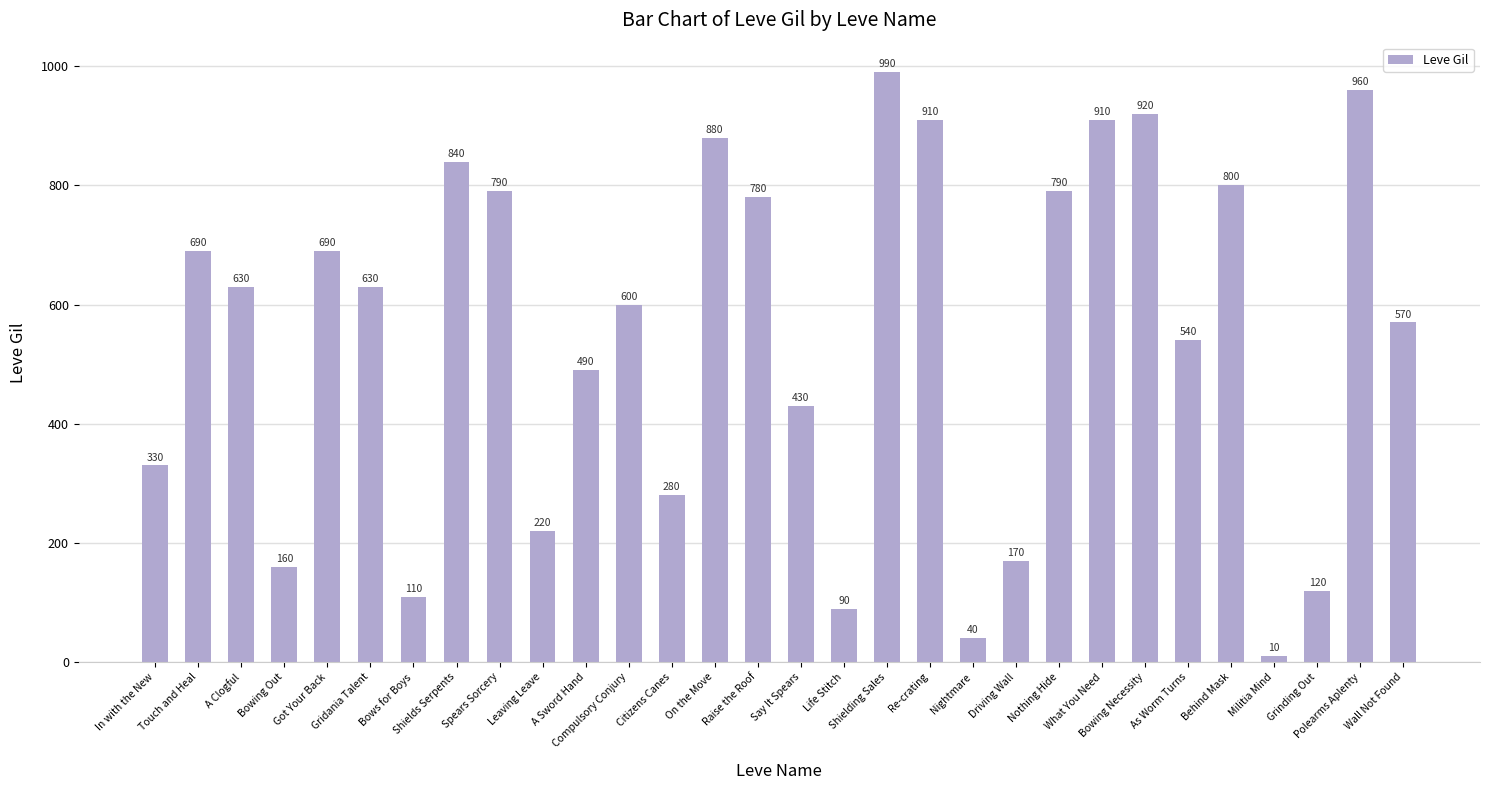

At which label is the value closest to 500?

A Sword Hand